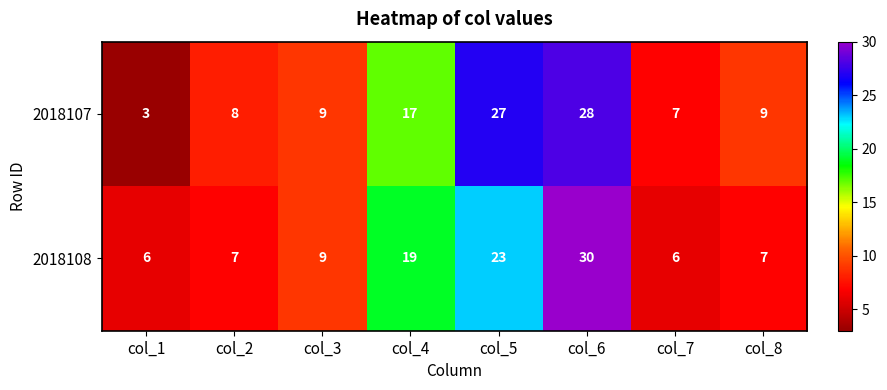

At which category does the chart reach its minimum across all series?

col_1